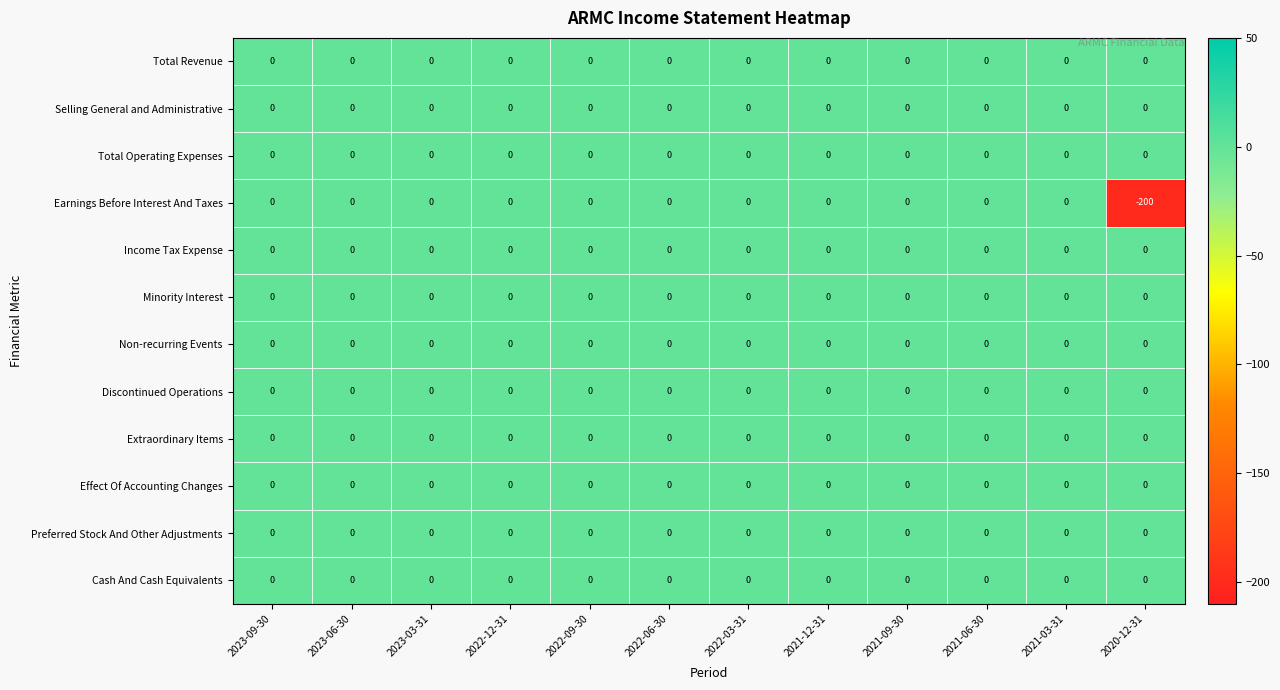

What is the total value across all series at 2020-12-31?

-200